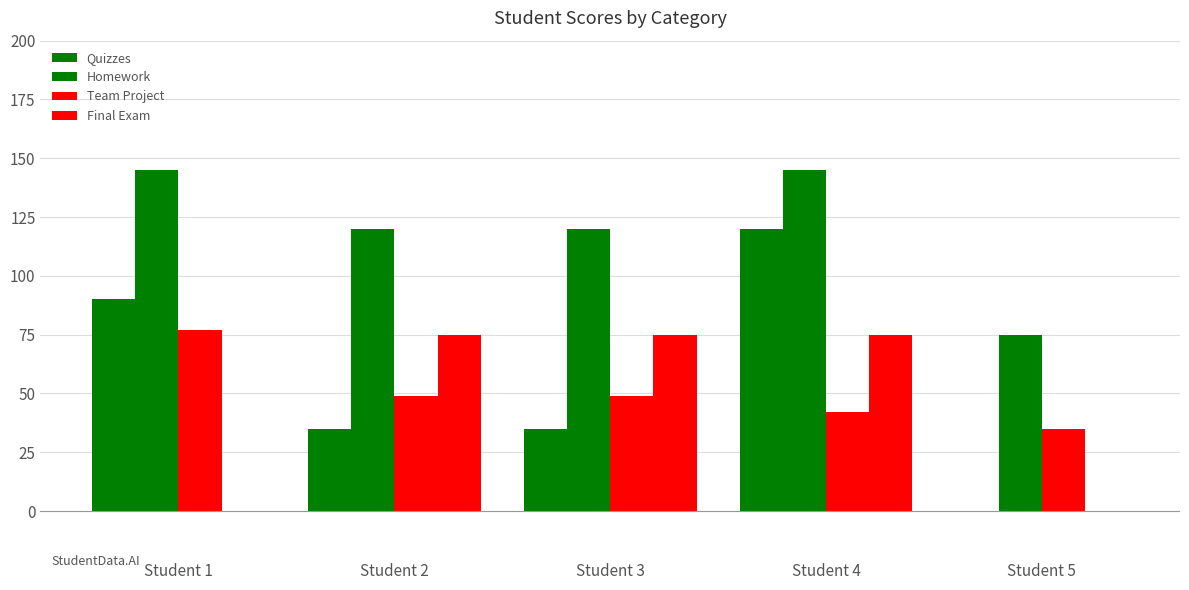

Count the Homework values in the range 120 to 145.

4